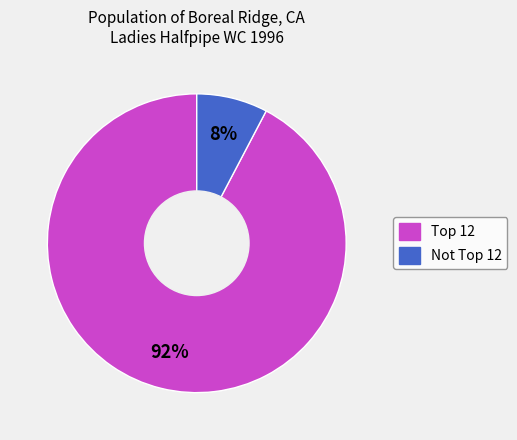

What is the majority slice?

Top 12